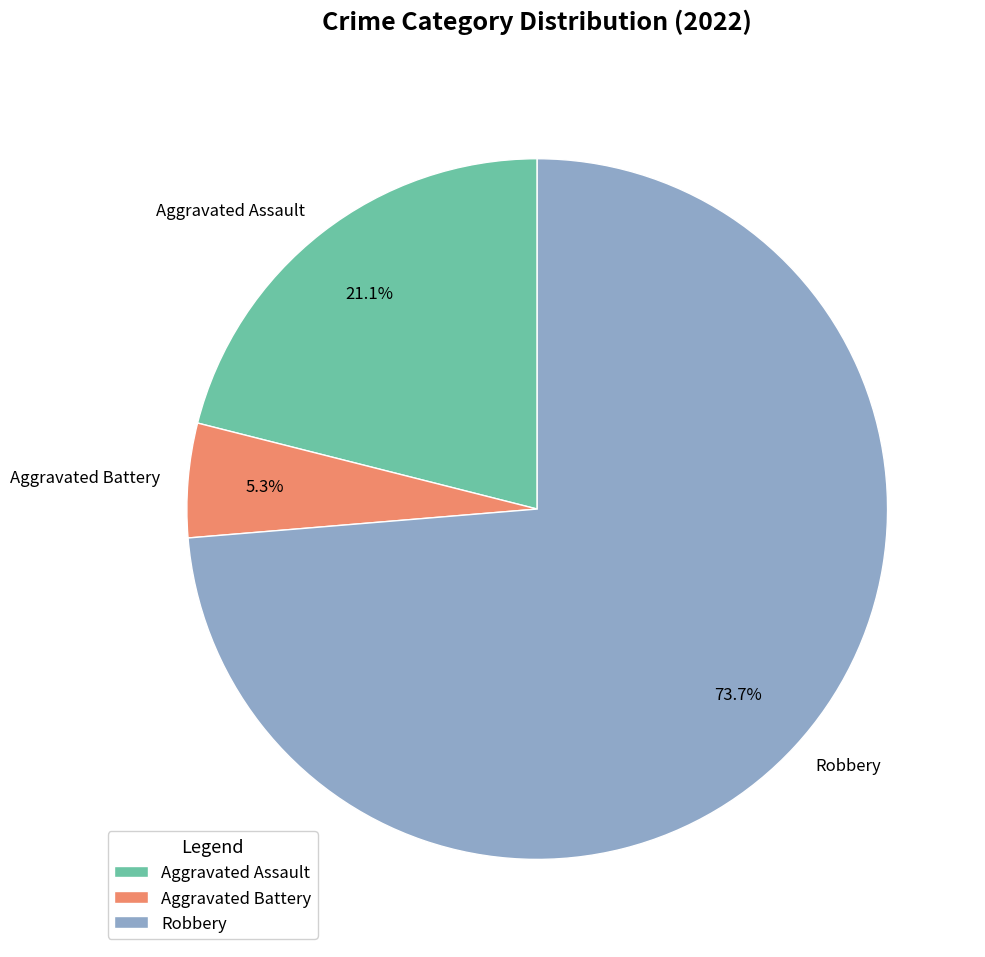

What is the smallest slice in the pie chart?

Aggravated Battery